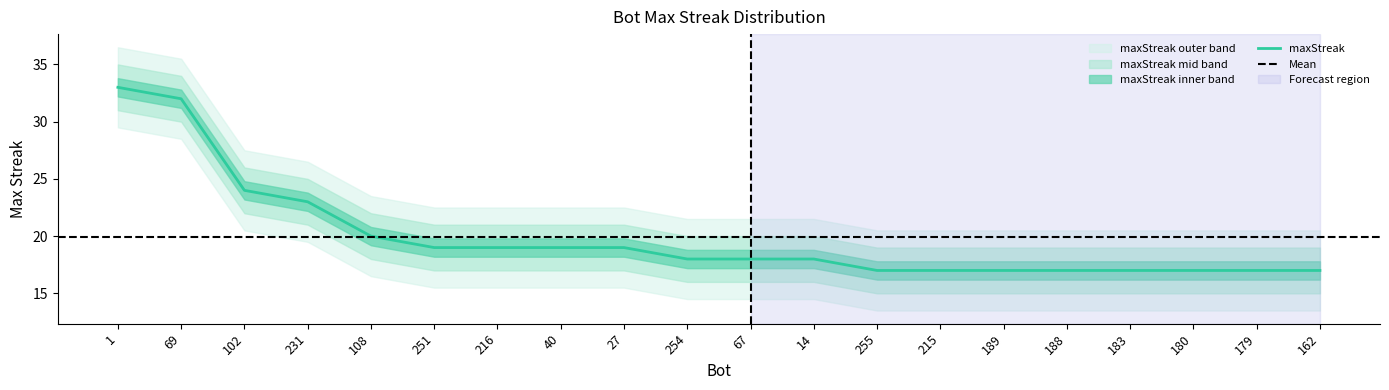

What is the minimum value shown in the chart?

17